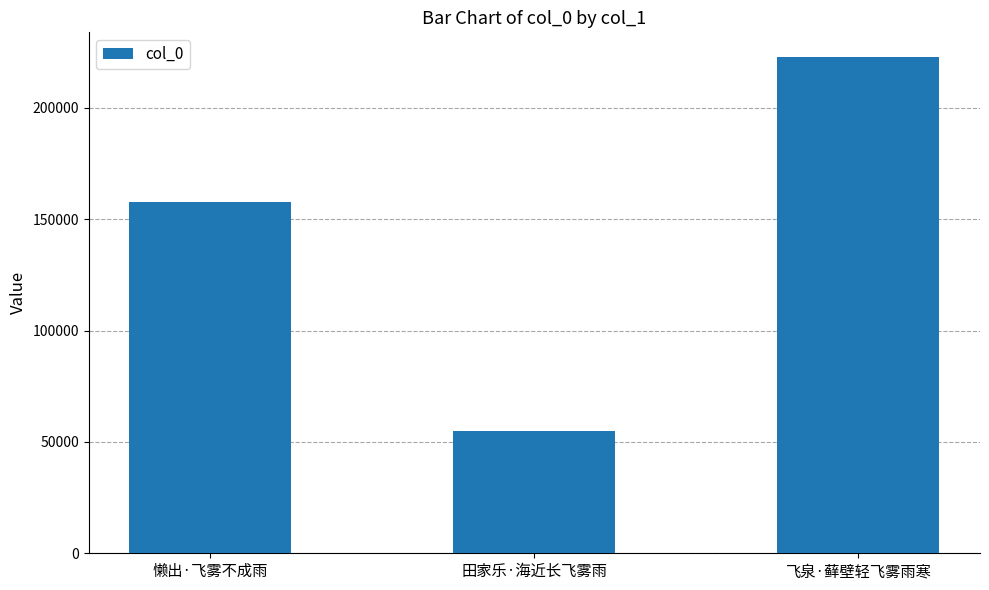

What position from the left is 飞泉·藓壁轻飞雾雨寒?

3